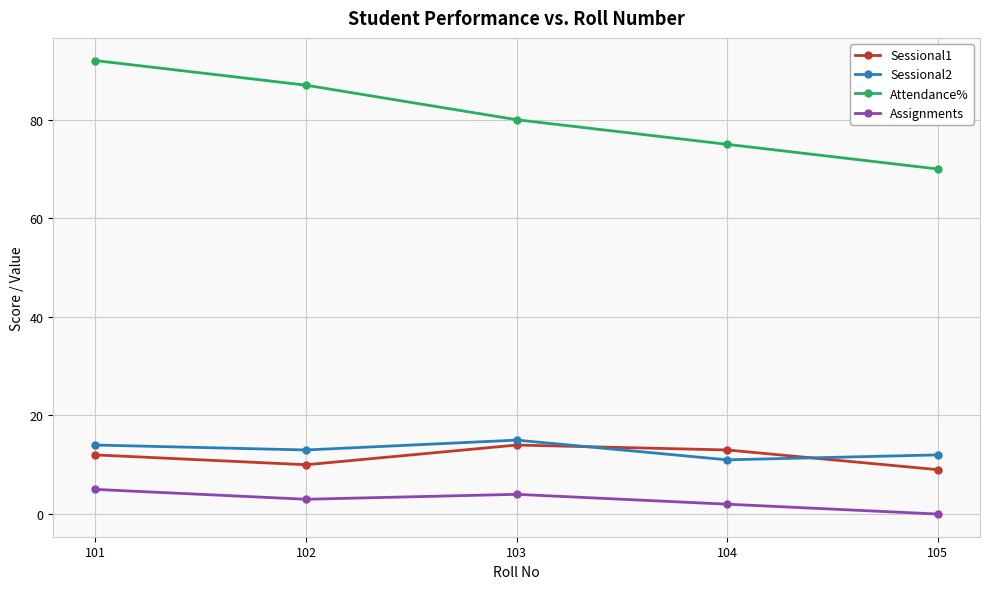

Reading left to right, transcribe all the data shown in this chart.

Sessional1: 101=12	102=10	103=14	104=13	105=9
Sessional2: 101=14	102=13	103=15	104=11	105=12
Attendance%: 101=92	102=87	103=80	104=75	105=70
Assignments: 101=5	102=3	103=4	104=2	105=0